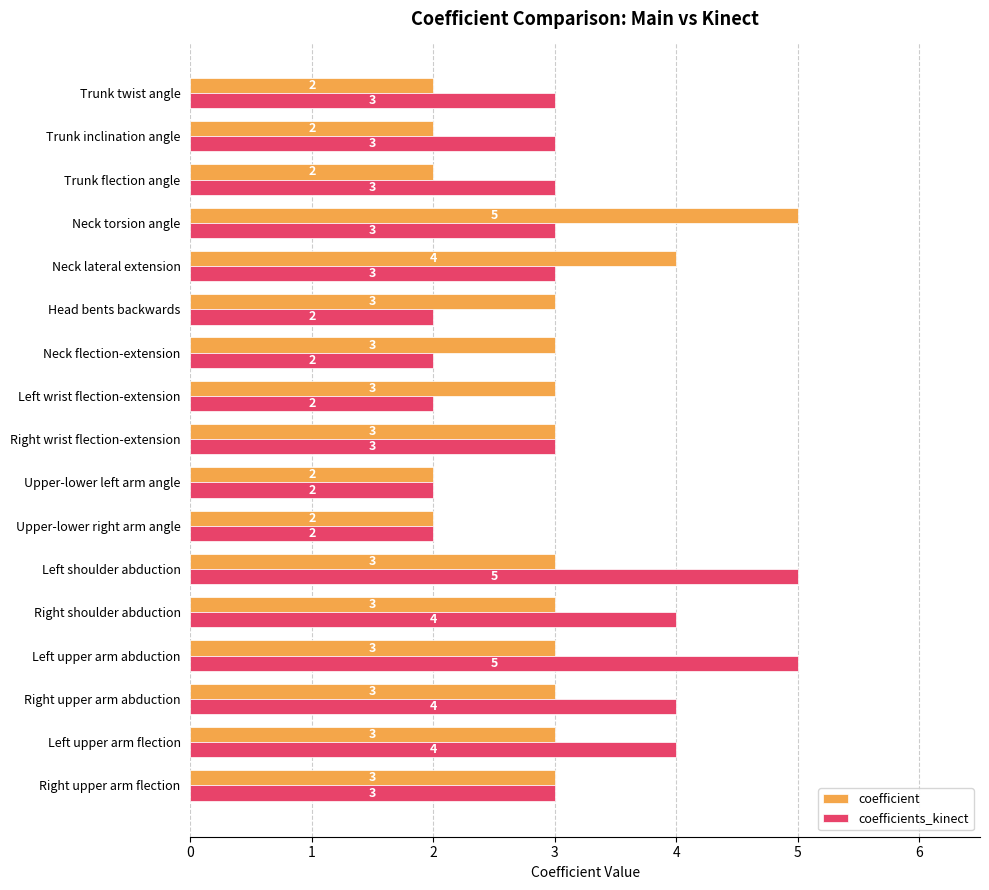

How many series are shown in this chart?

2